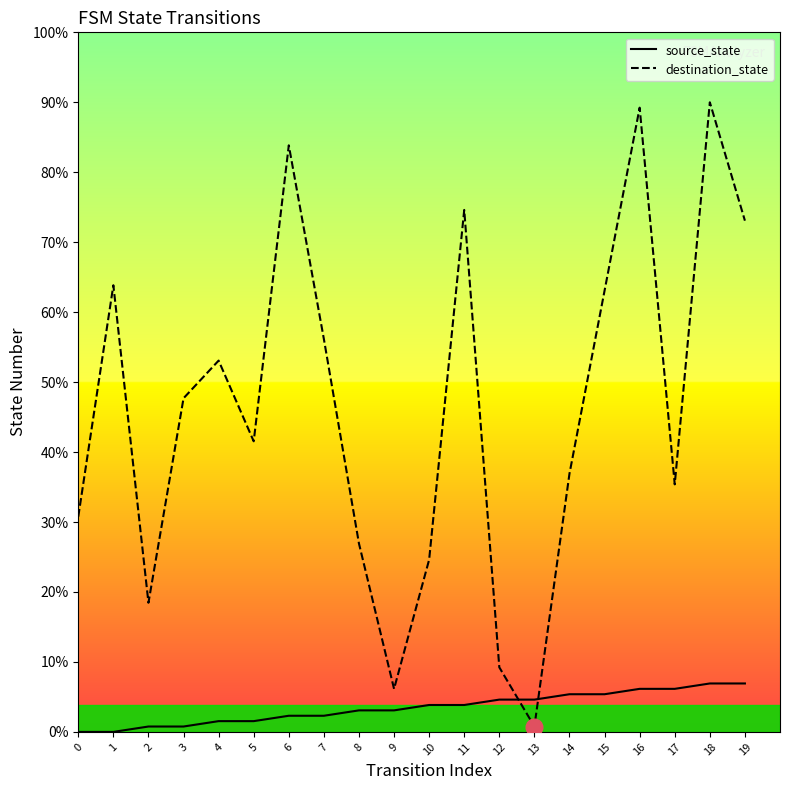

At which category does the chart reach its peak across all series?

18